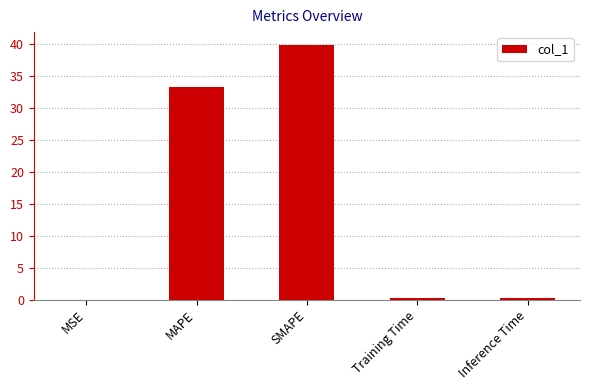

What is the approximate value at SMAPE?

39.9